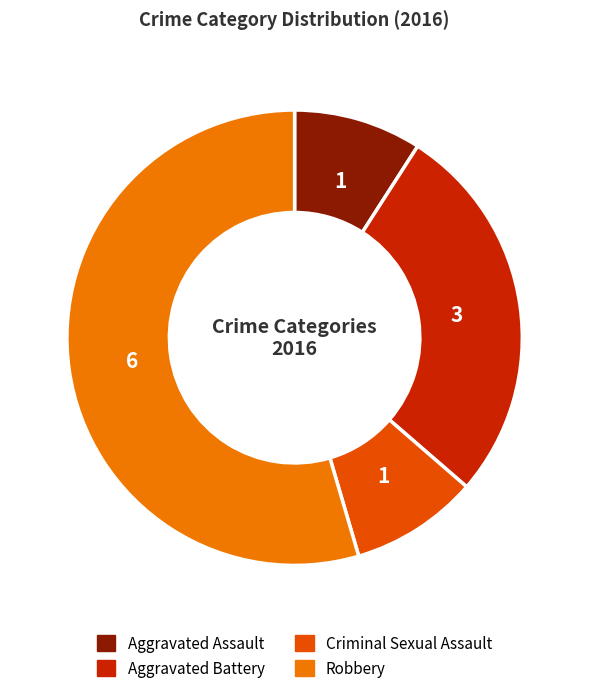

Combined, do Criminal Sexual Assault and Robbery account for over 50%?

Yes